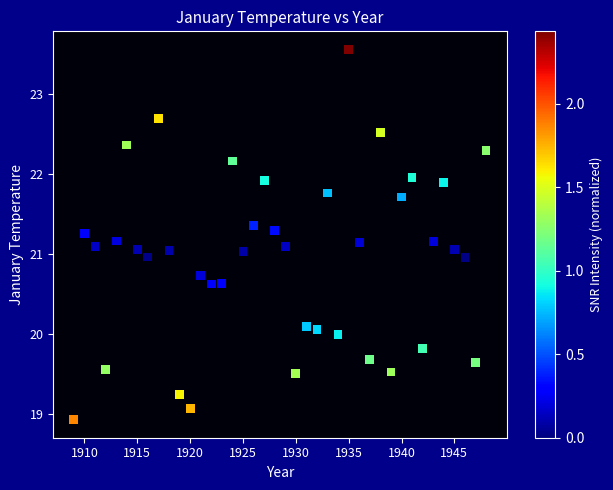

What is the range of X values (max minus min)?

39.0